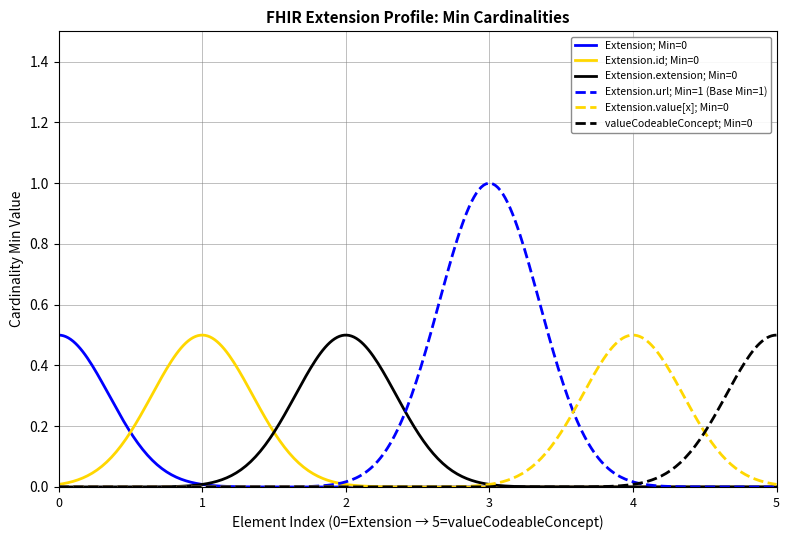

Which series has the largest total across all categories?

Extension.url; Min=1 (Base Min=1)